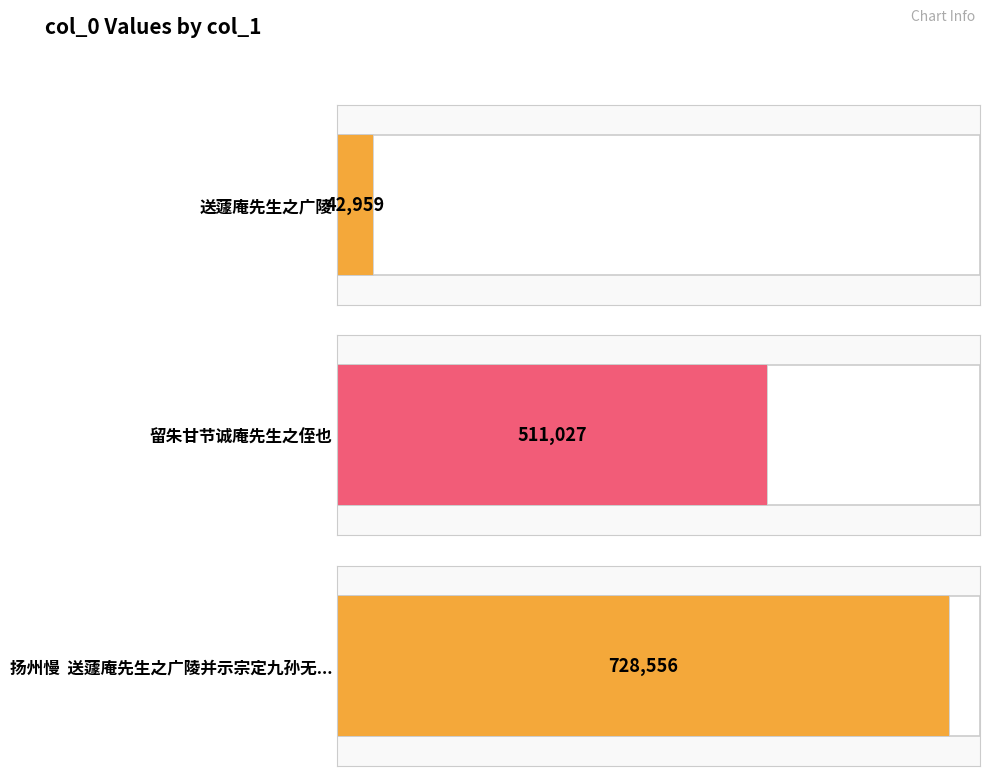

What is the difference between the values at 送蘧庵先生之广陵 and 扬州慢  送蘧庵先生之广陵并示宗定九孙无言汪蛟门舟次诸子?

685597